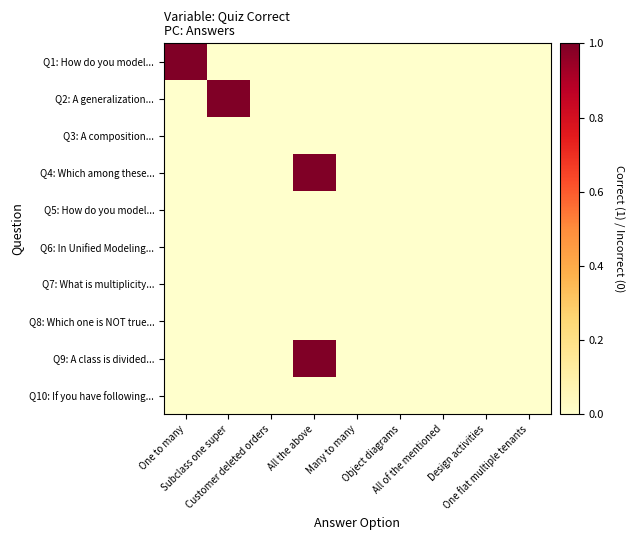

How many categories are shown in the chart?

9